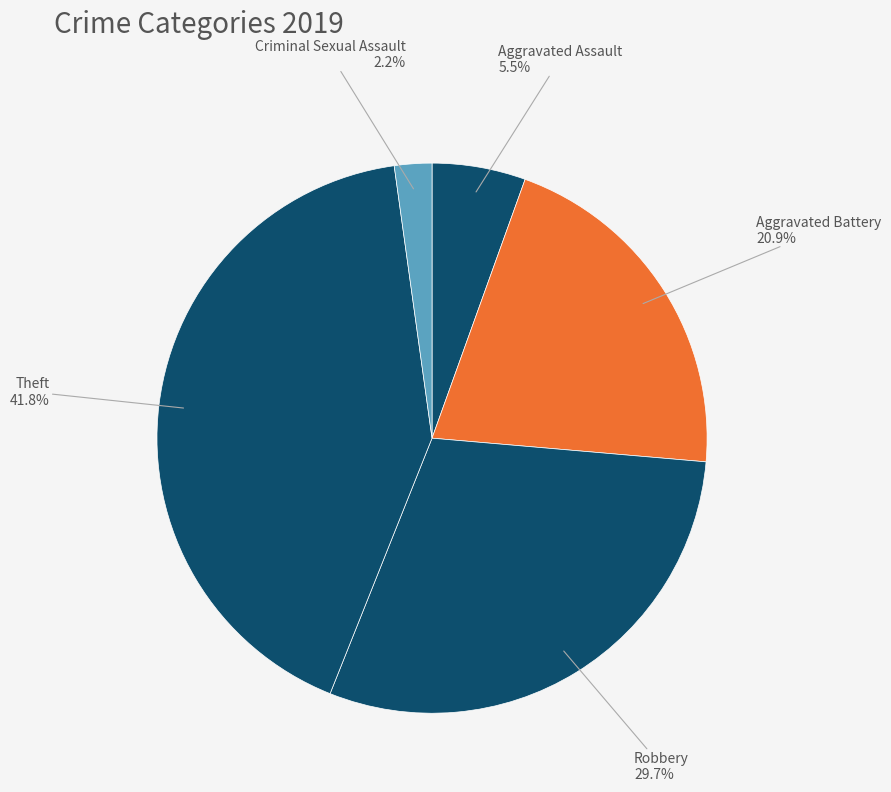

How many segments does this pie chart have?

5